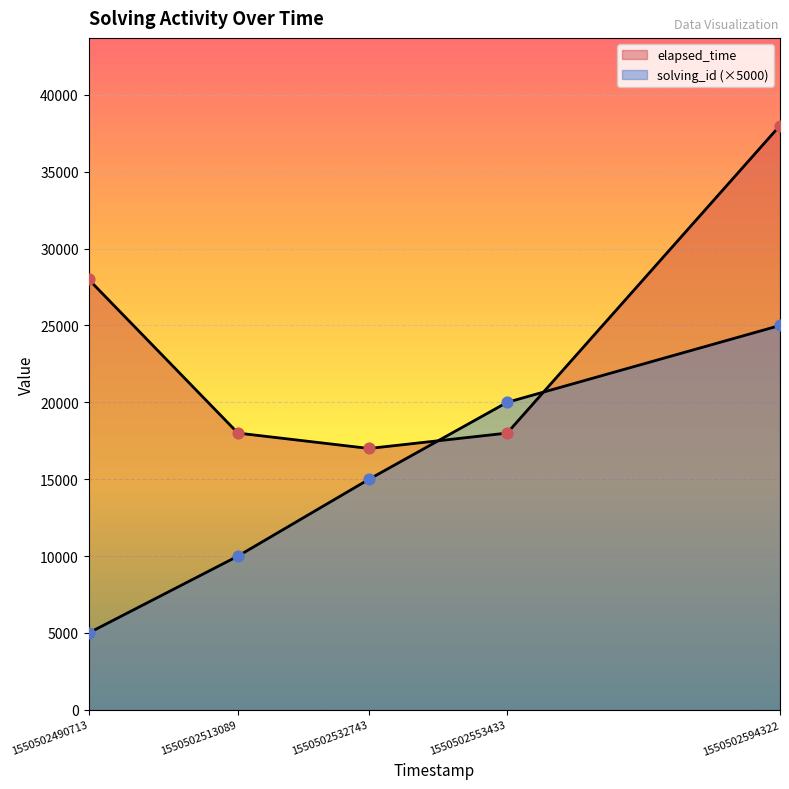

At which category is the sum across all series the highest?

1550502594322